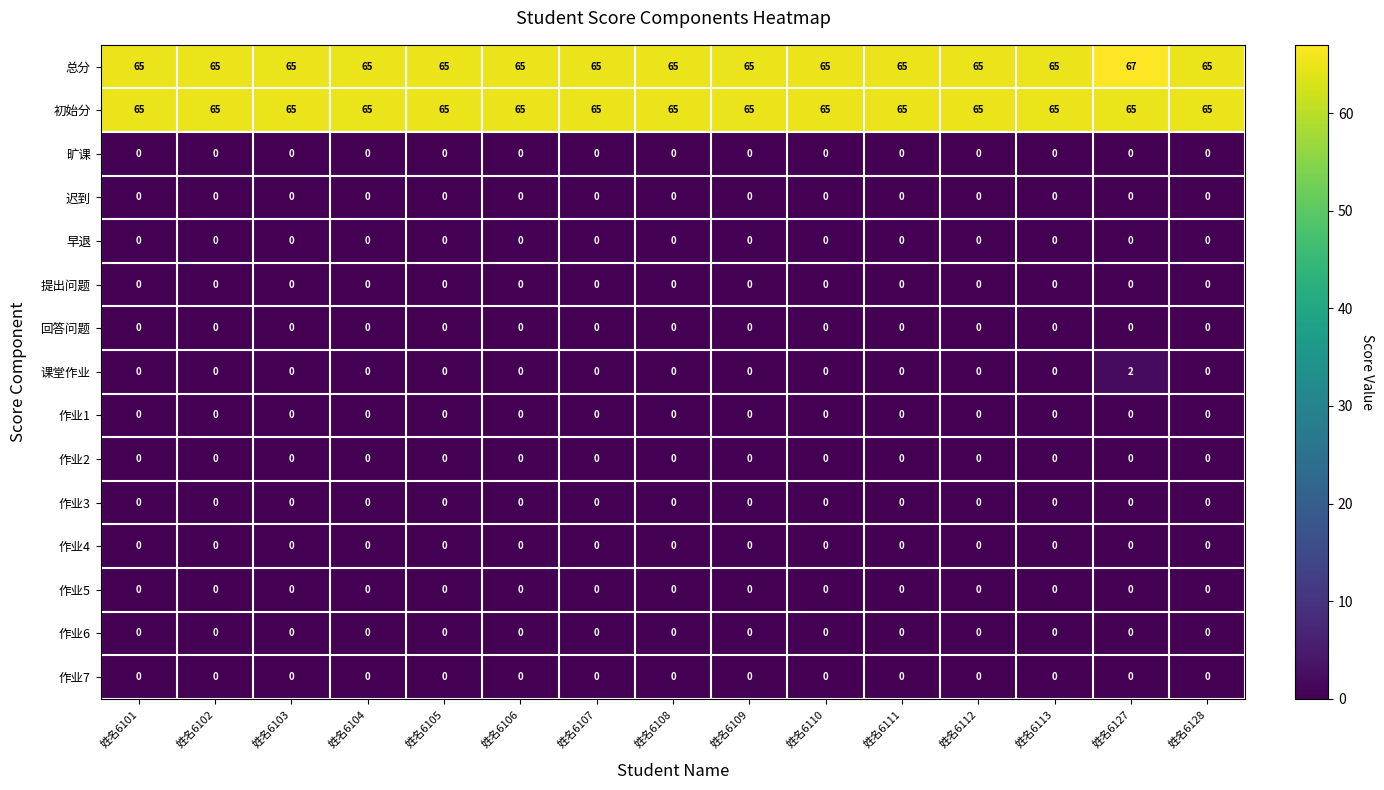

What is the difference between the highest and lowest values at 姓名6102?

65